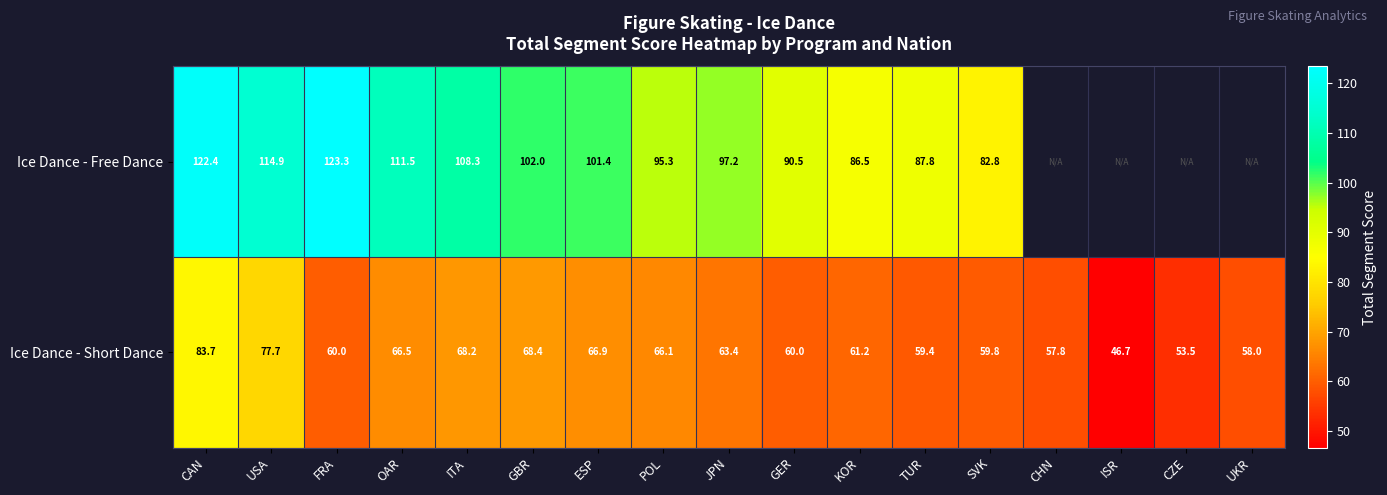

At which label is Ice Dance - Short Dance closest to 65?

POL